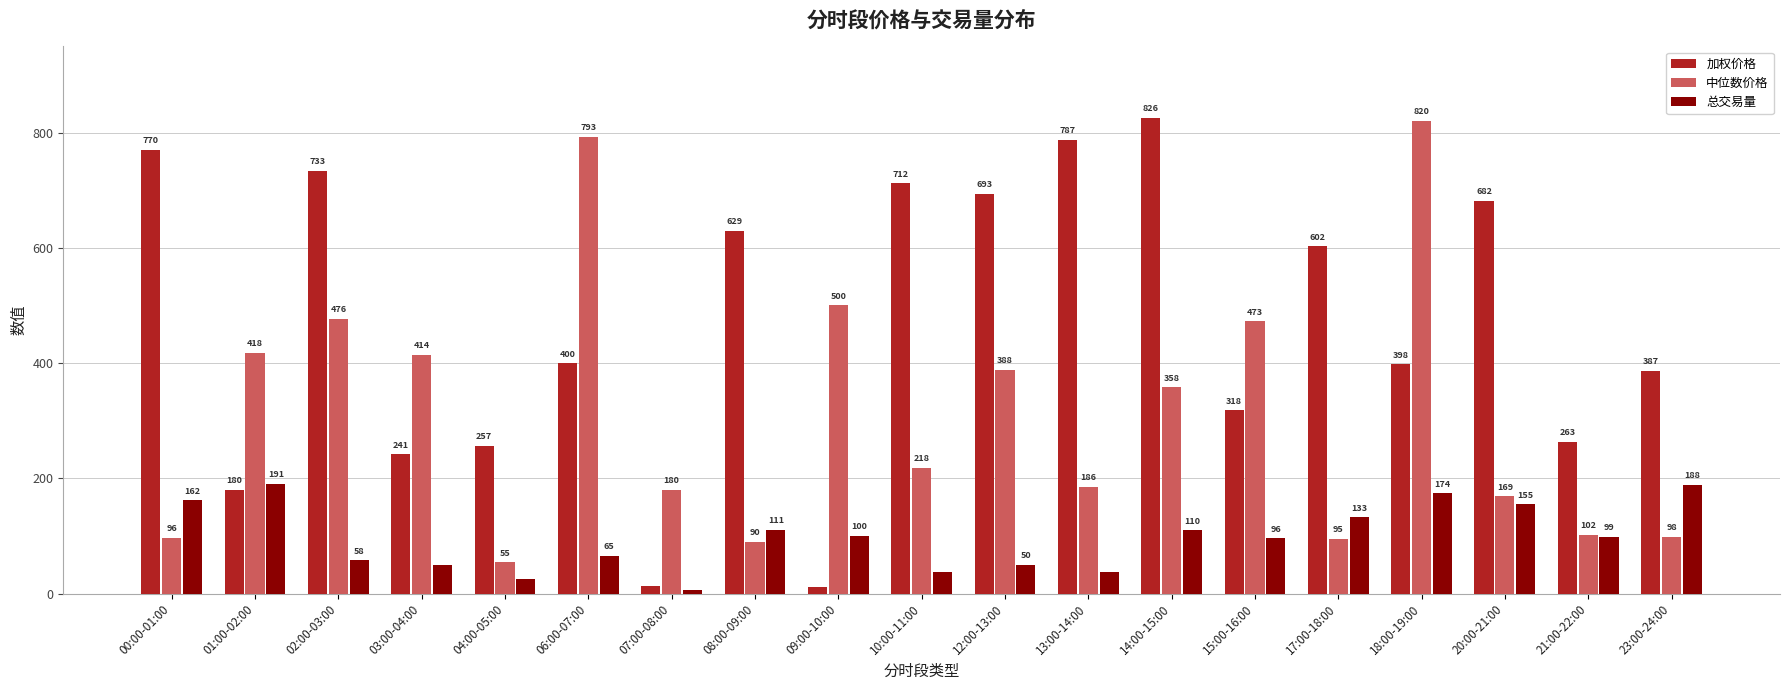

Does the chart contain any negative values?

No